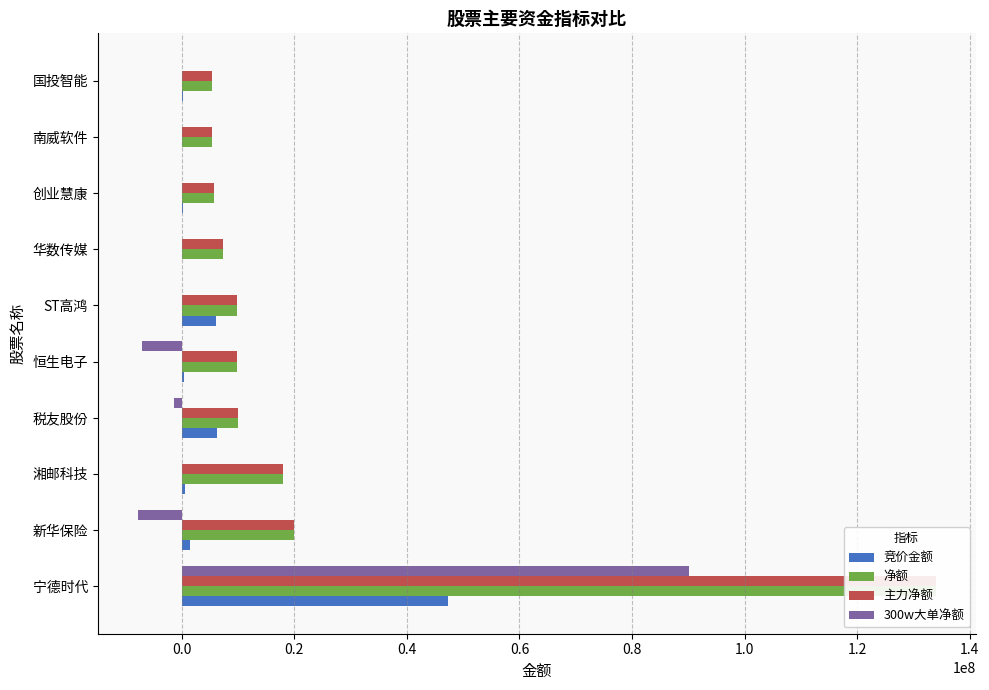

How many values in 300w大单净额 are below zero?

3